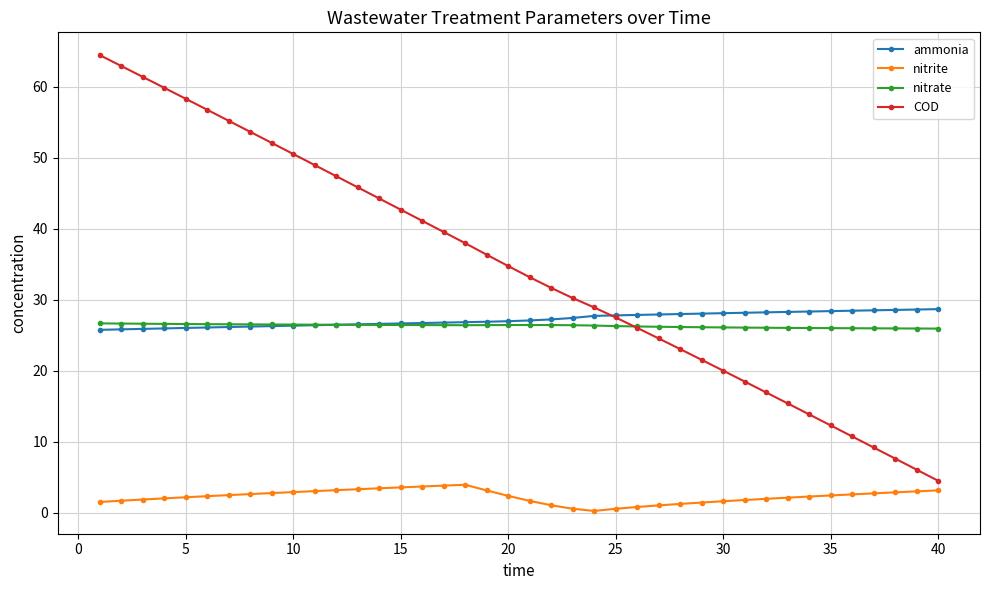

Which series has the widest spread of values?

COD